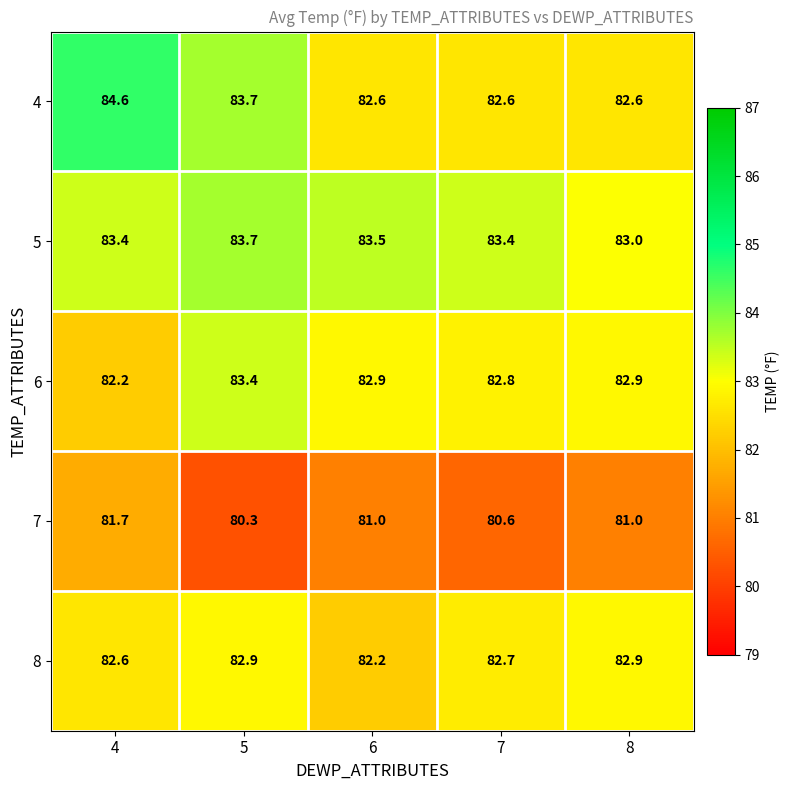

What is the difference between the second highest and minimum values in the 8 series?

0.7